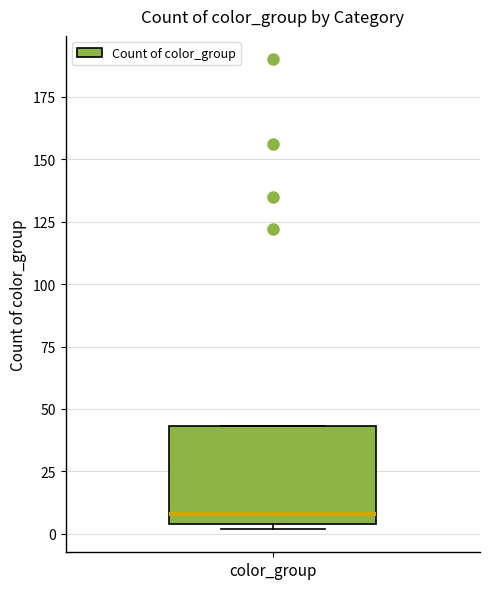

Where is the upper edge of the box for color_group on the y-axis? The values are not printed on the chart, so give them approximately, as read against the axis.

45